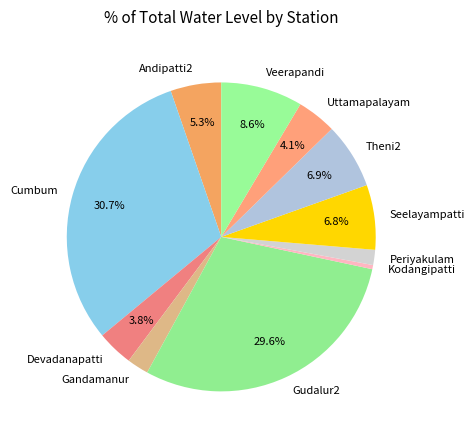

How many segments does this pie chart have?

11